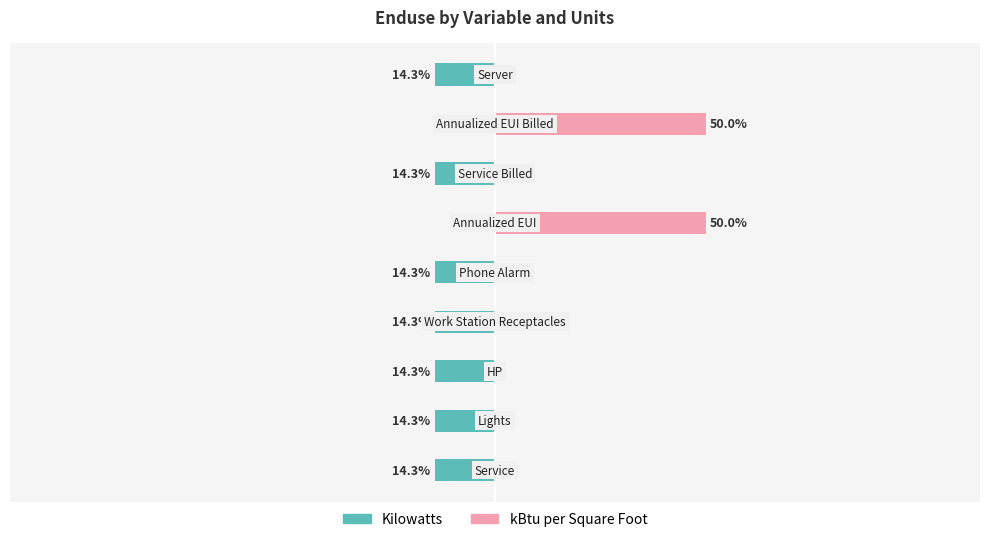

Reading right to left, list all the values displayed in this chart.

Kilowatts: -14.3	0.0	-14.3	0.0	-14.3	-14.3	-14.3	-14.3	-14.3
kBtu per Square Foot: 0.0	50.0	0.0	50.0	0.0	0.0	0.0	0.0	0.0